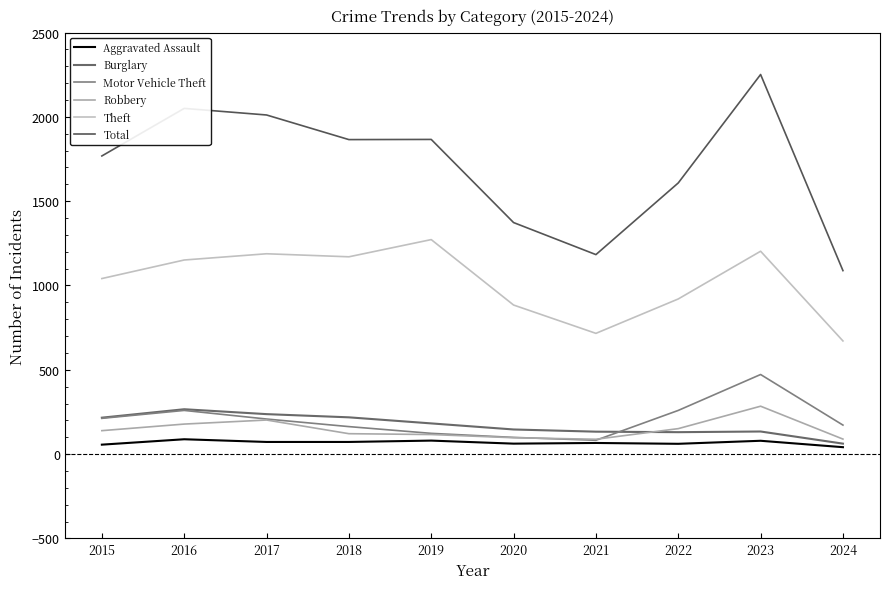

How many lines are shown in the chart?

6